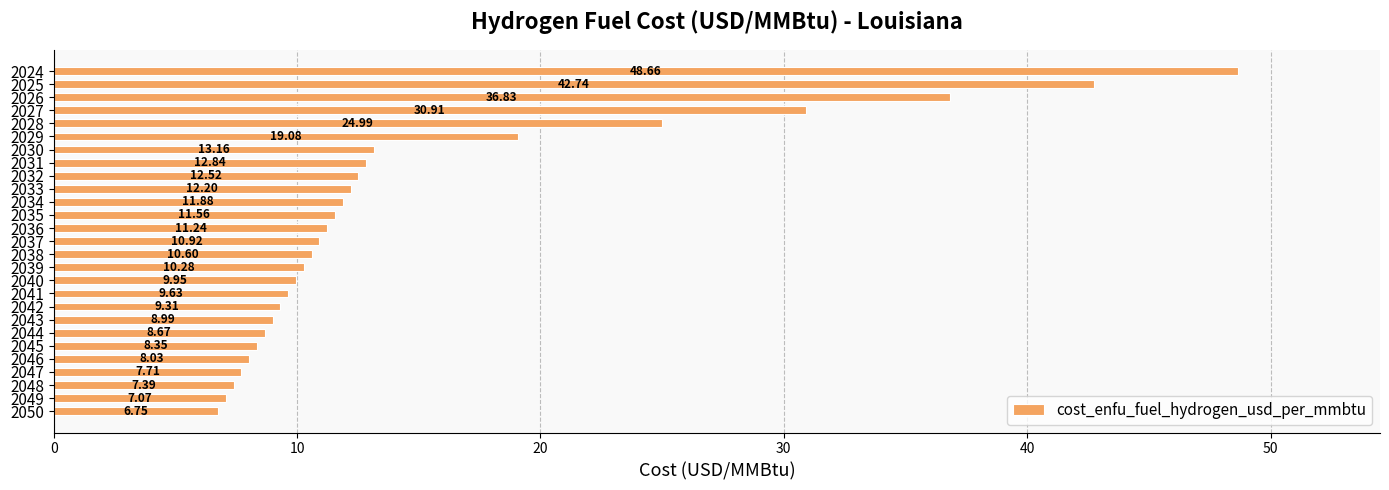

How many series are shown in this chart?

1